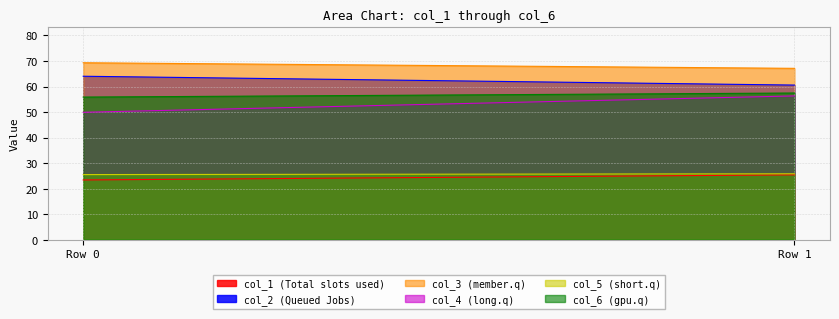

List the series in order of their peak value, highest first.

col_3, col_2, col_6, col_4, col_5, col_1